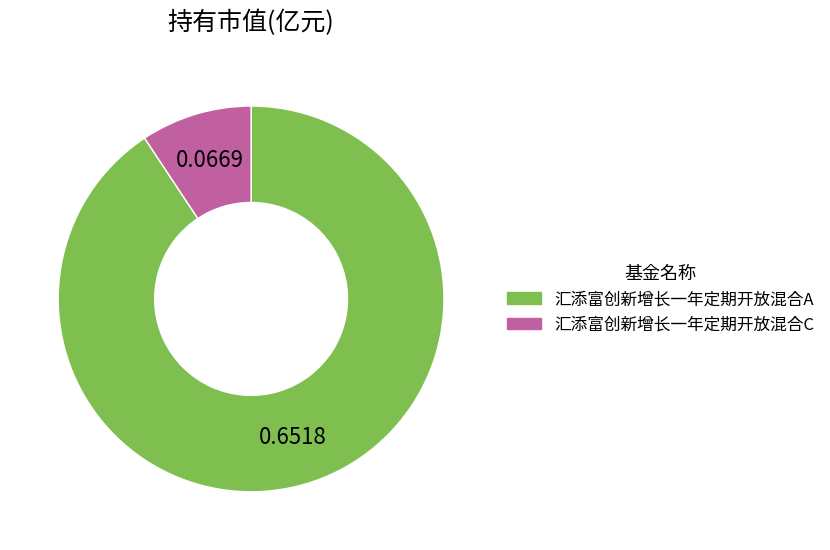

Do 汇添富创新增长一年定期开放混合A and 汇添富创新增长一年定期开放混合C together represent more than half of the pie?

Yes